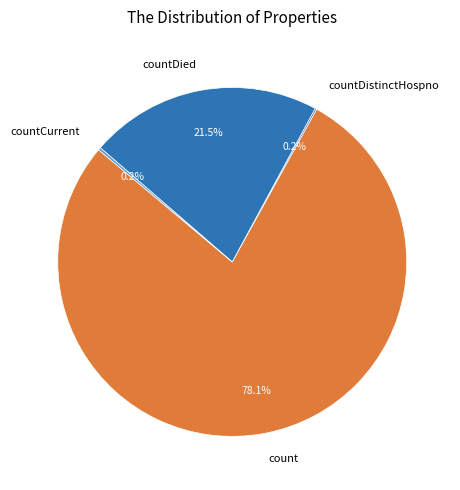

Does any single category account for the majority?

Yes